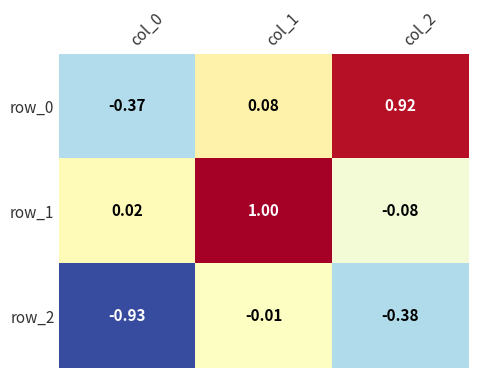

Is the value of row_2 at col_1 greater than the value of row_0 at col_0?

Yes